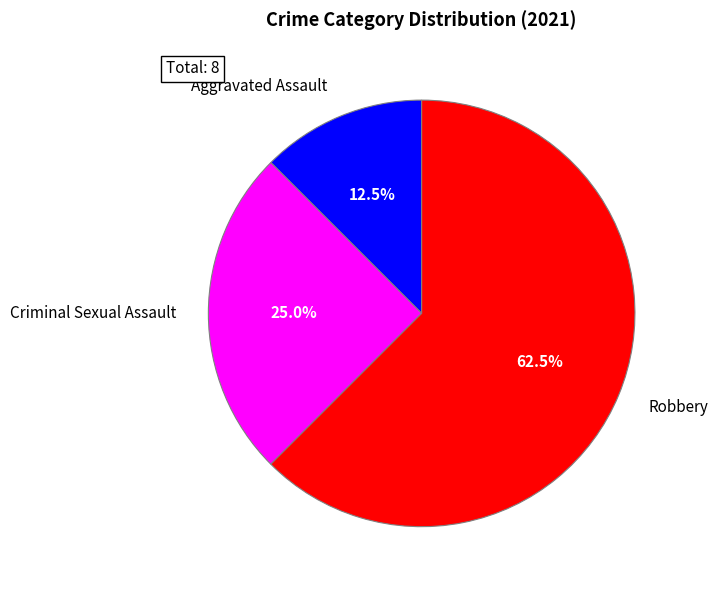

To the nearest percent, what is the average slice percentage?

33%